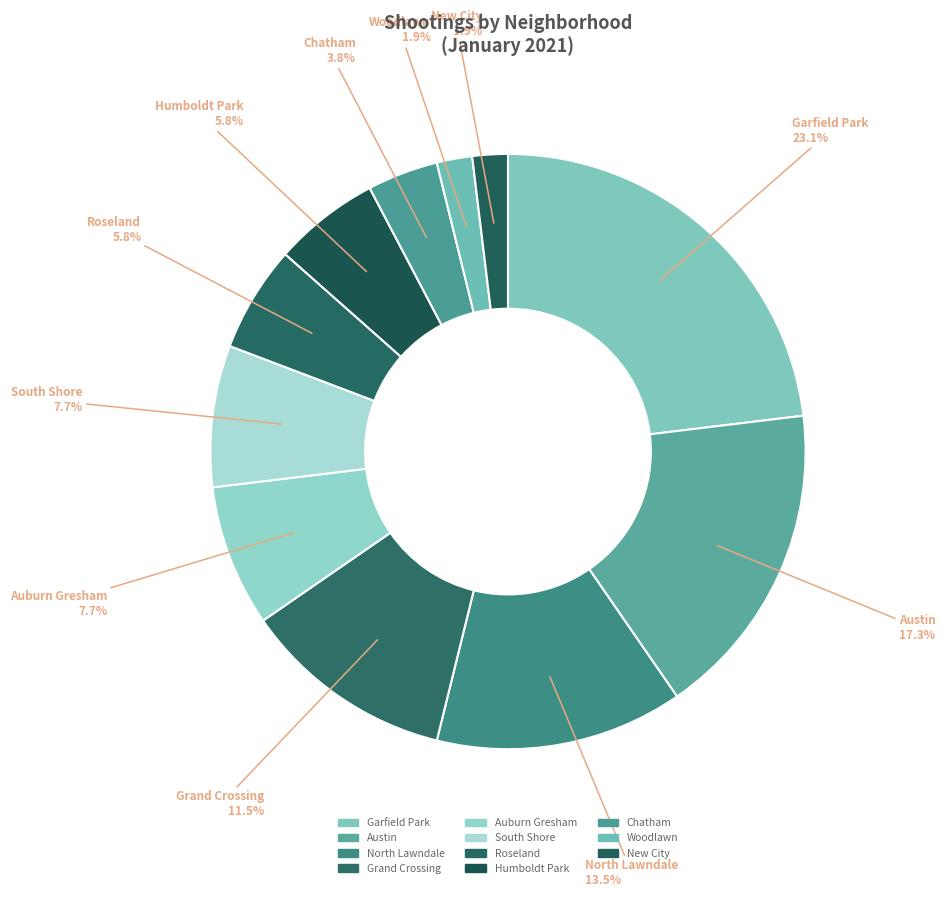

To the nearest percent, what is the difference between the largest and smallest slice percentages?

21%